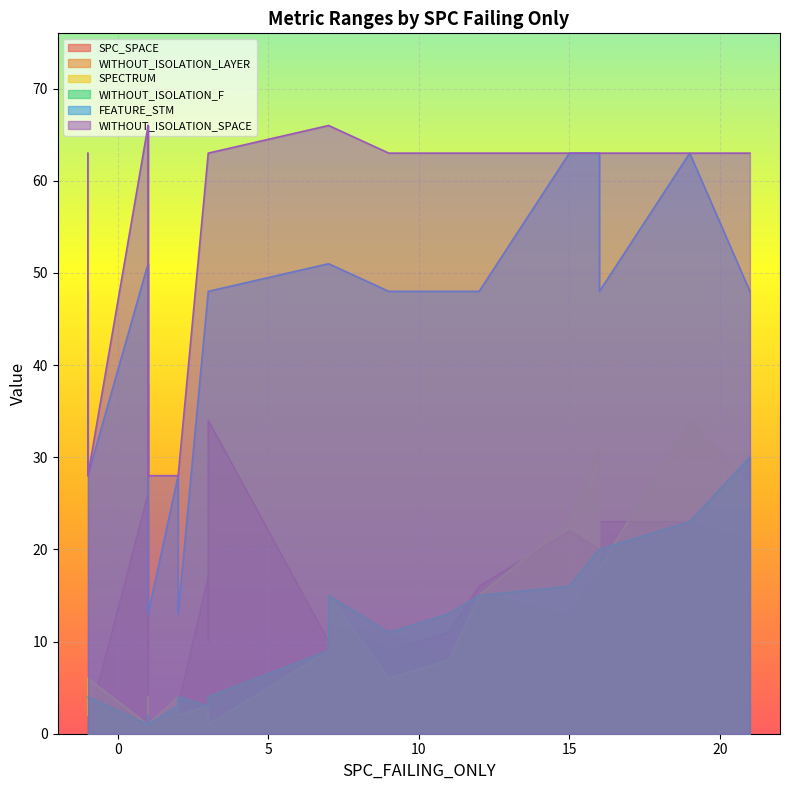

What is the spread (max minus min) of values at 21?

57